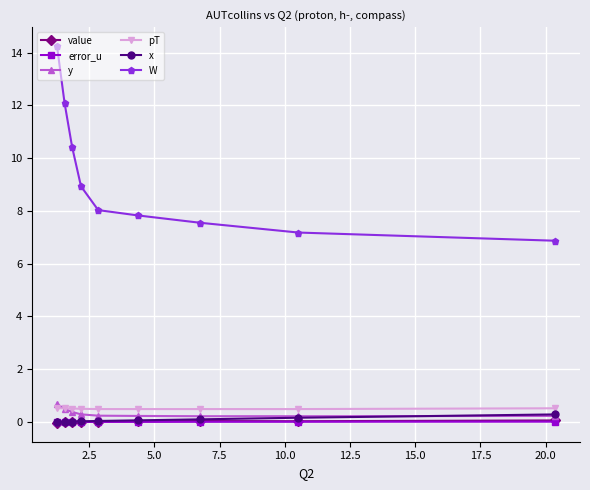

True or false: W has more than 2 points higher than both neighbors.

False